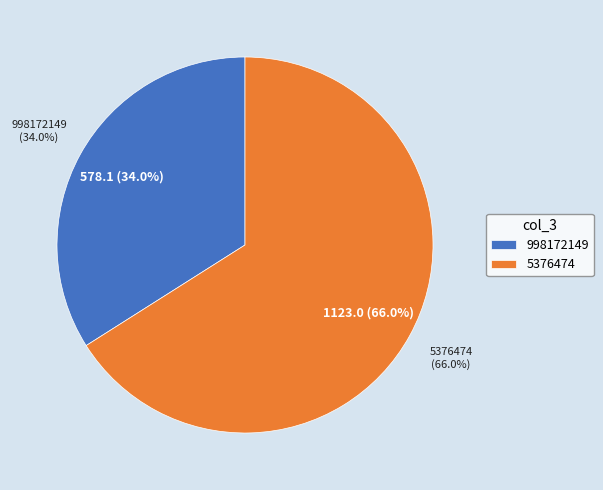

Between 5376474 and 998172149, which is larger?

5376474